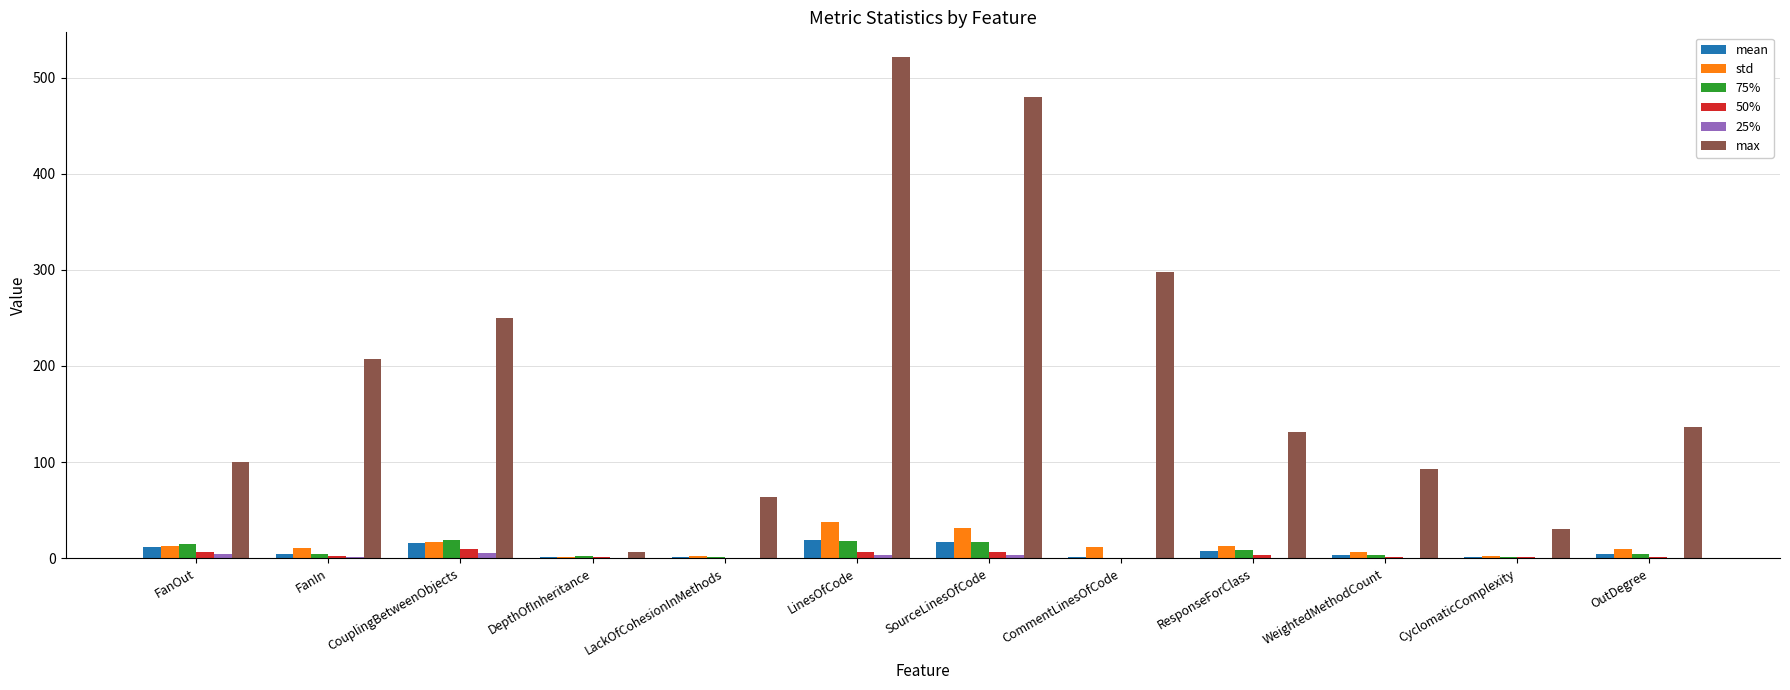

Between SourceLinesOfCode and OutDegree, which series saw the biggest shift?

max